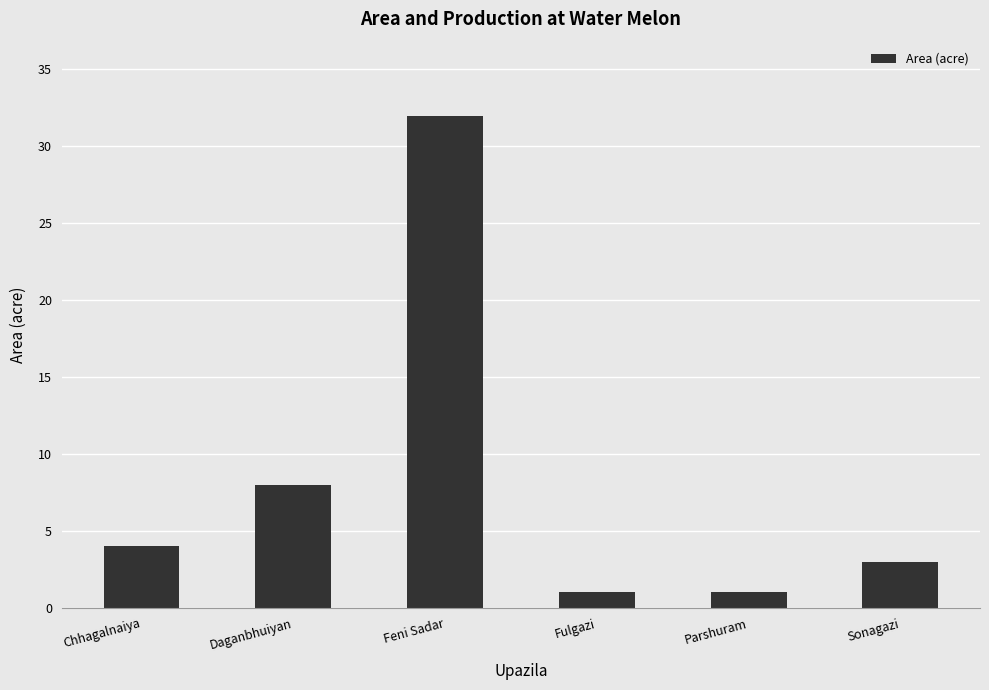

Between Parshuram and Feni Sadar, which is larger?

Feni Sadar